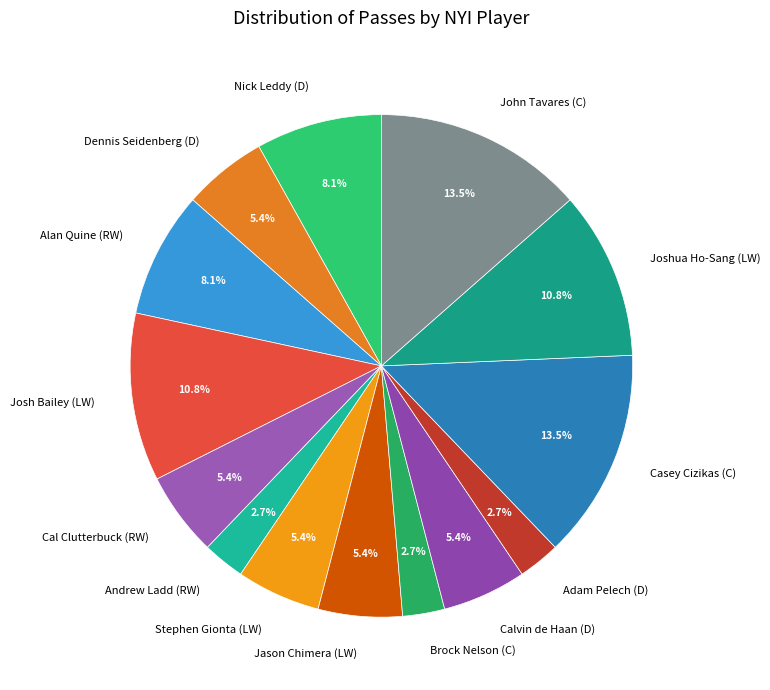

Does any single category account for the majority?

No